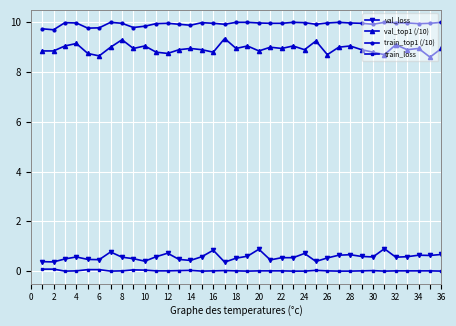

True or false: train_loss and val_loss intersect in this chart.

False